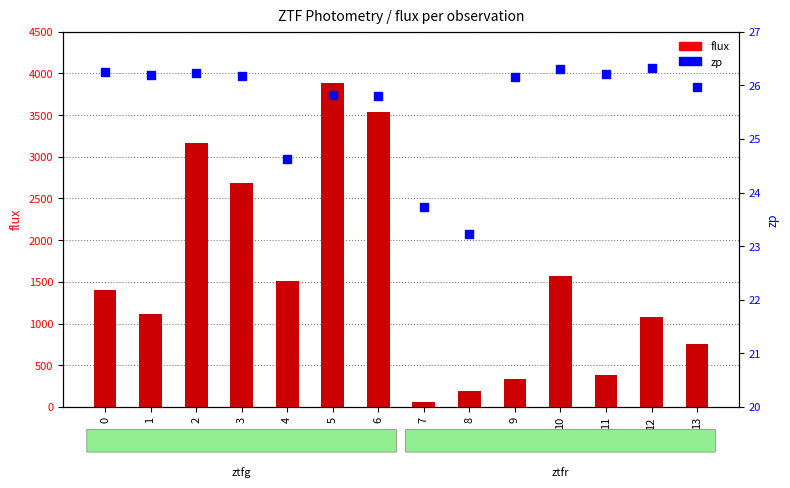

Which series has the largest total across all categories?

flux